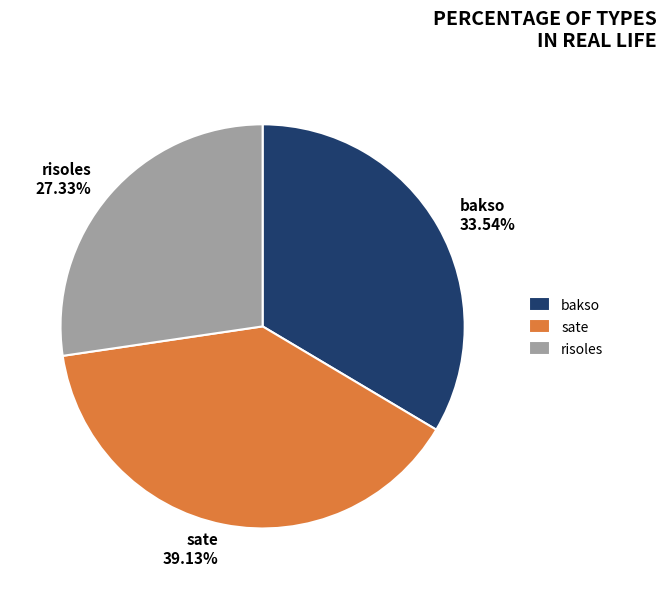

What percentage do sate and risoles together represent?

66.5%